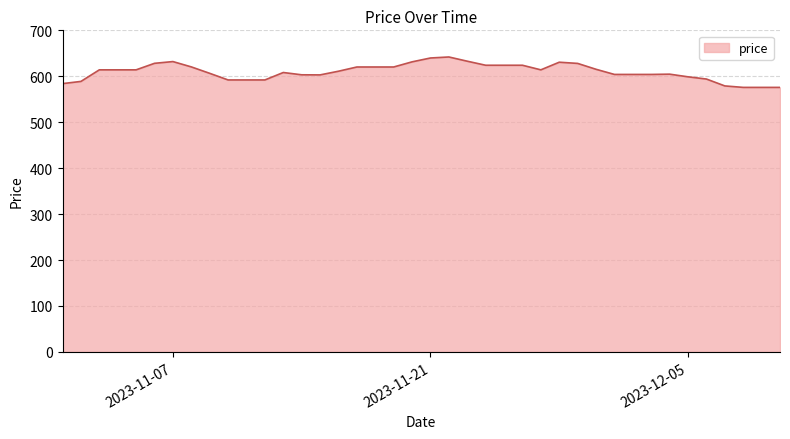

What is the minimum value shown in the chart?

575.8